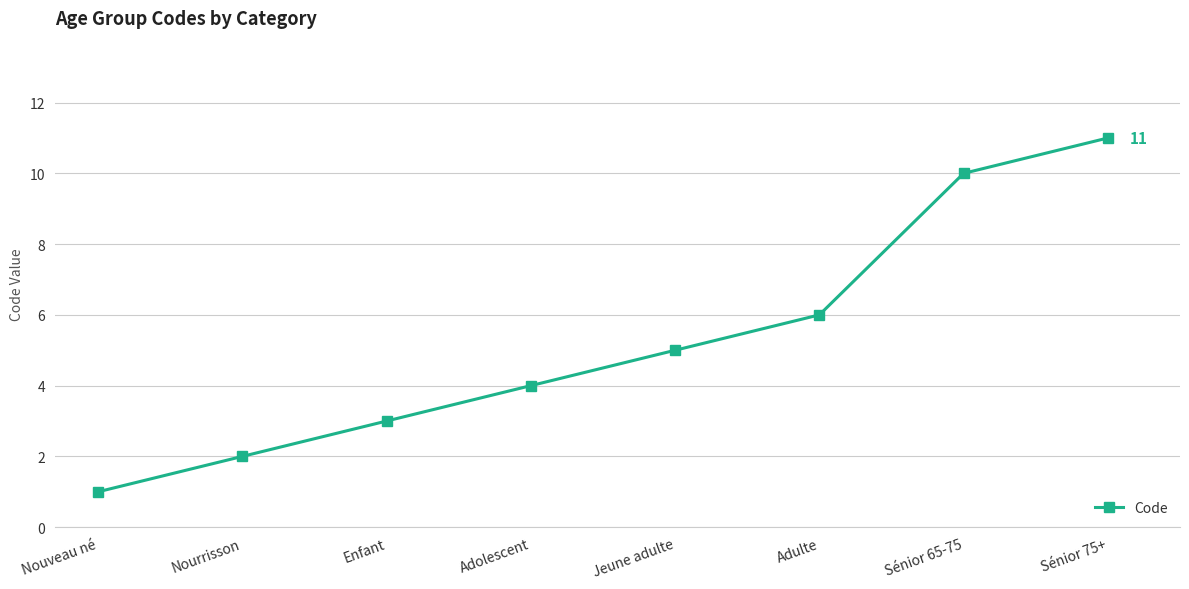

What is the label of the 8th point from the left?

Sénior 75+